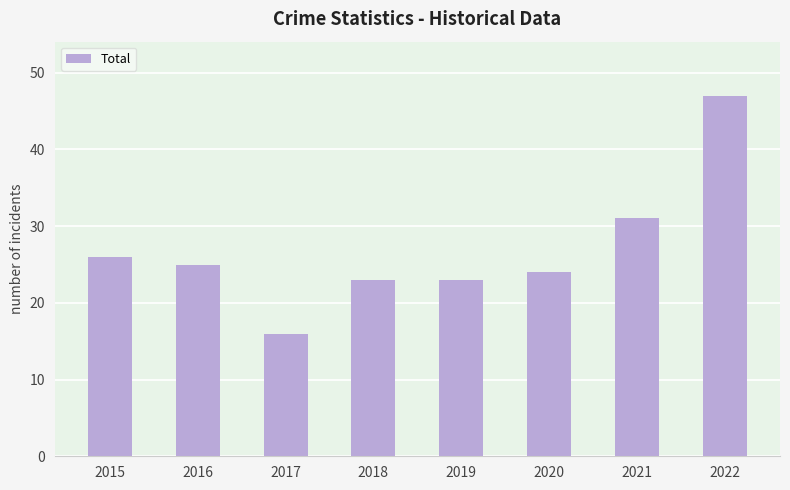

Reading left to right, transcribe all the data shown in this chart.

26	25	16	23	23	24	31	47